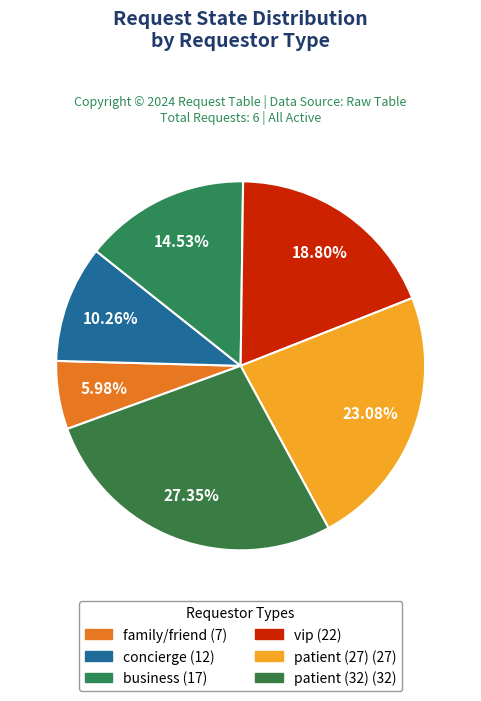

Does family/friend represent more than half of the total?

No